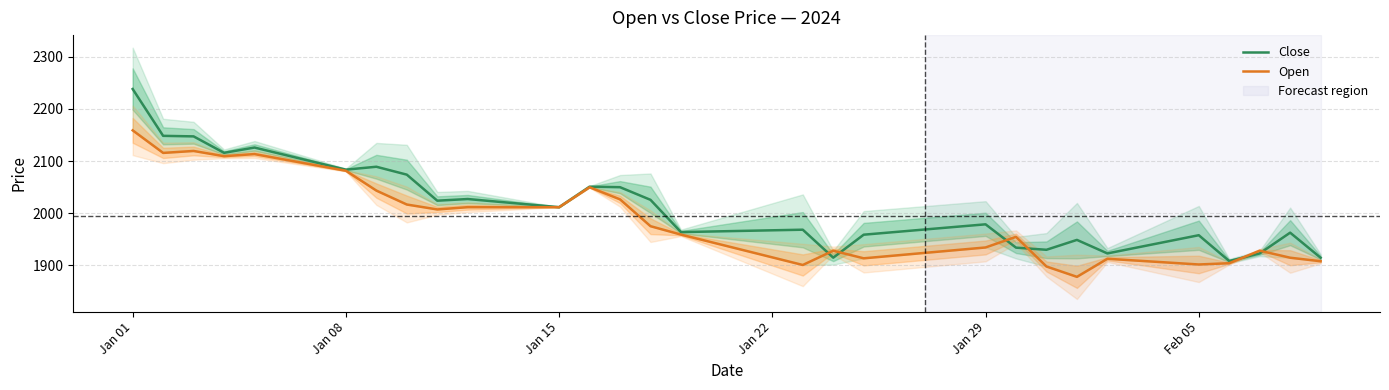

How many lines are shown in the chart?

2